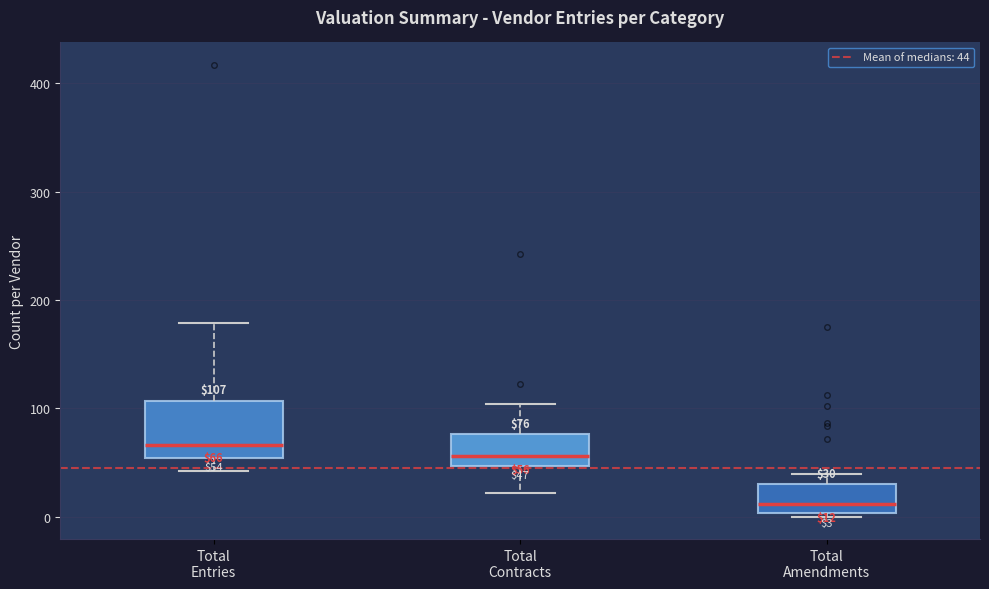

Which box is the tallest, from its lower edge to its upper edge?

Total Entries